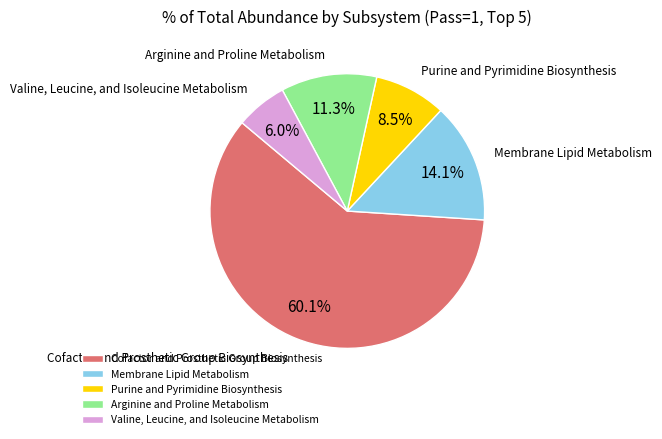

The Membrane Lipid Metabolism slice represents 14% of the pie. True or false?

True